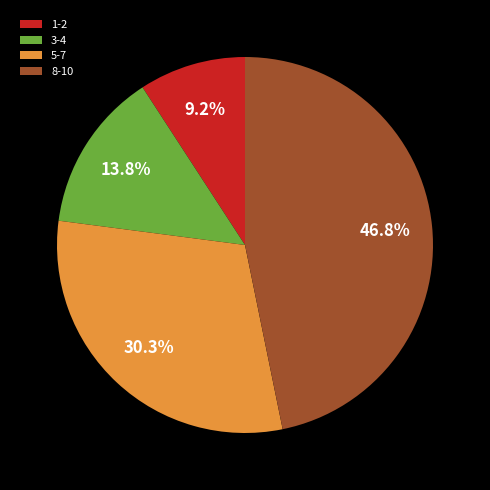

Which category has the smallest portion of the pie?

1-2